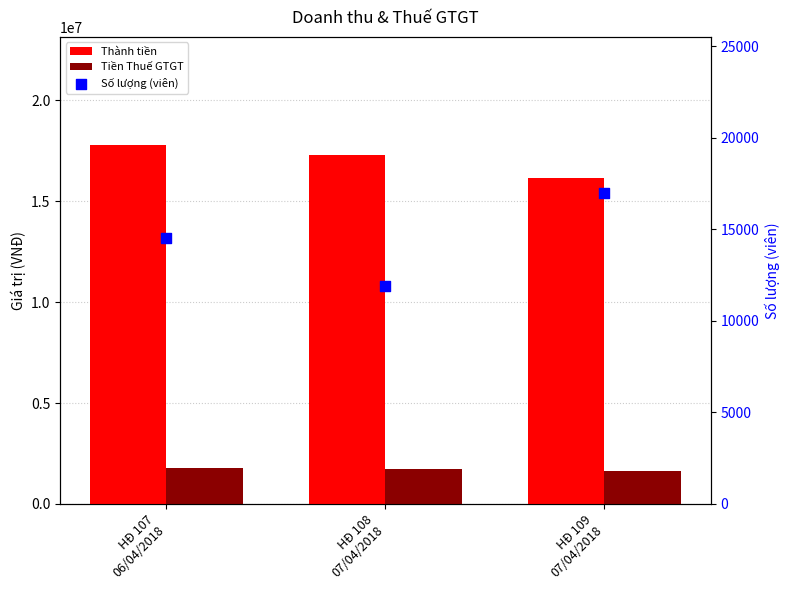

Which series has the largest total across all categories?

Thành tiền